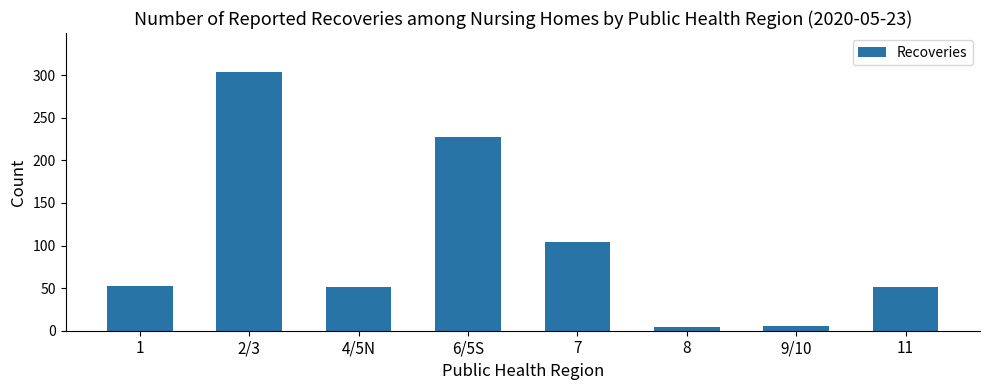

What is the change in value from 1 to 6/5S?

+174